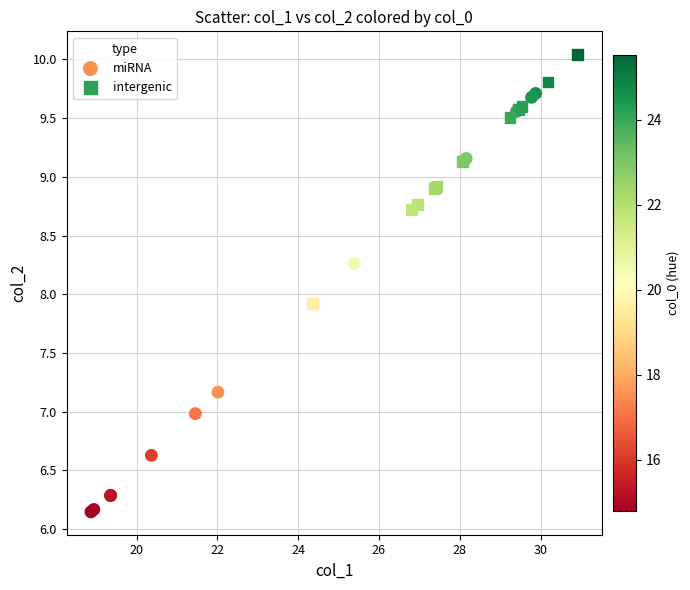

Which series has the largest Y range (max minus min)?

miRNA